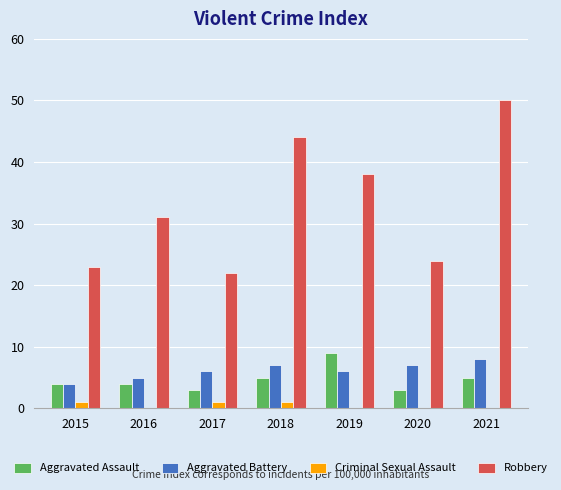

What is the total value across all series at 2021?

63